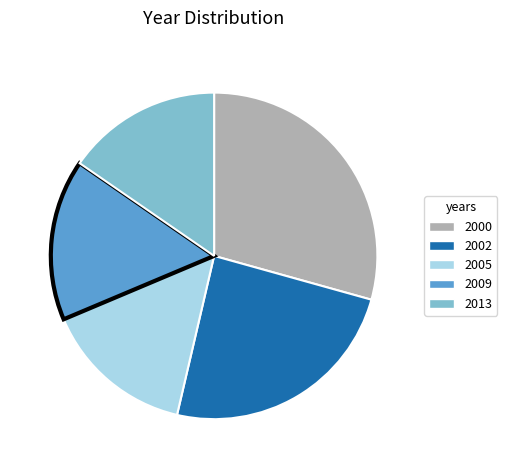

Is it true that 2009 is 10% of the pie?

False